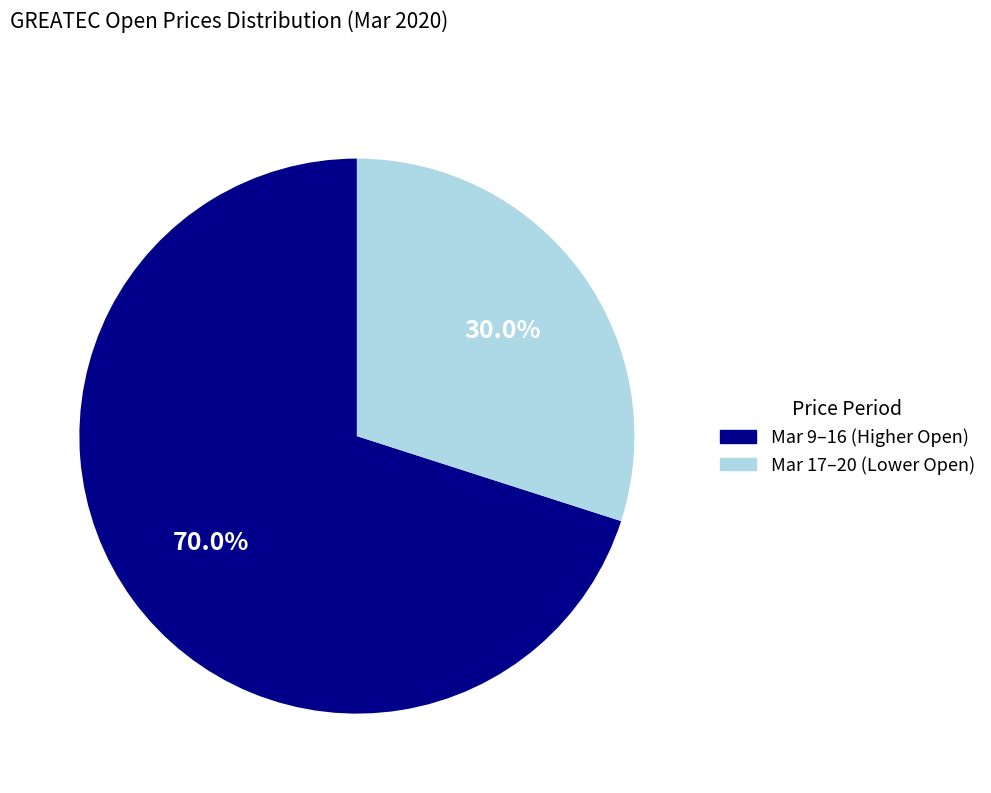

Is there a majority slice in this chart?

Yes